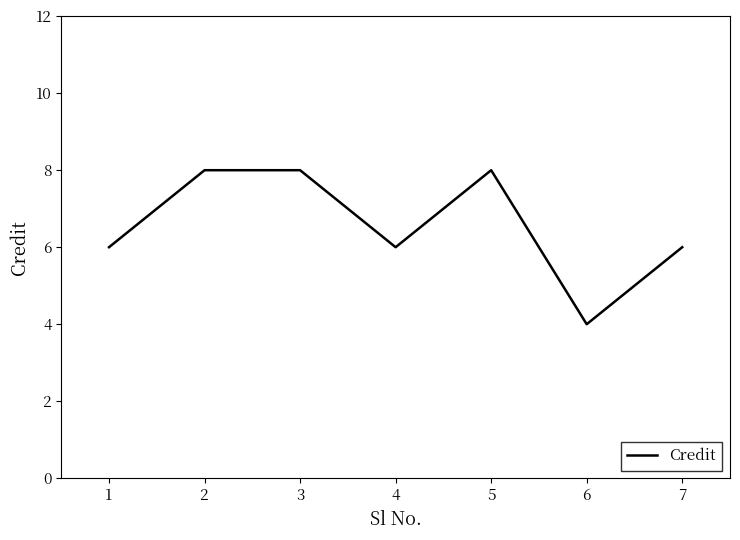

Reading left to right, transcribe all the data shown in this chart.

6	8	8	6	8	4	6